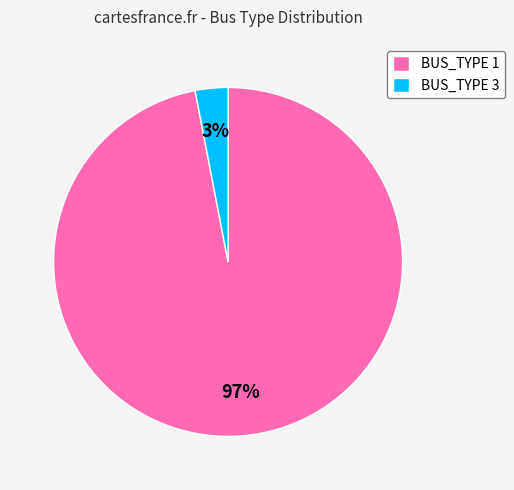

To the nearest percent, what percentage of the pie is BUS_TYPE 3?

3%